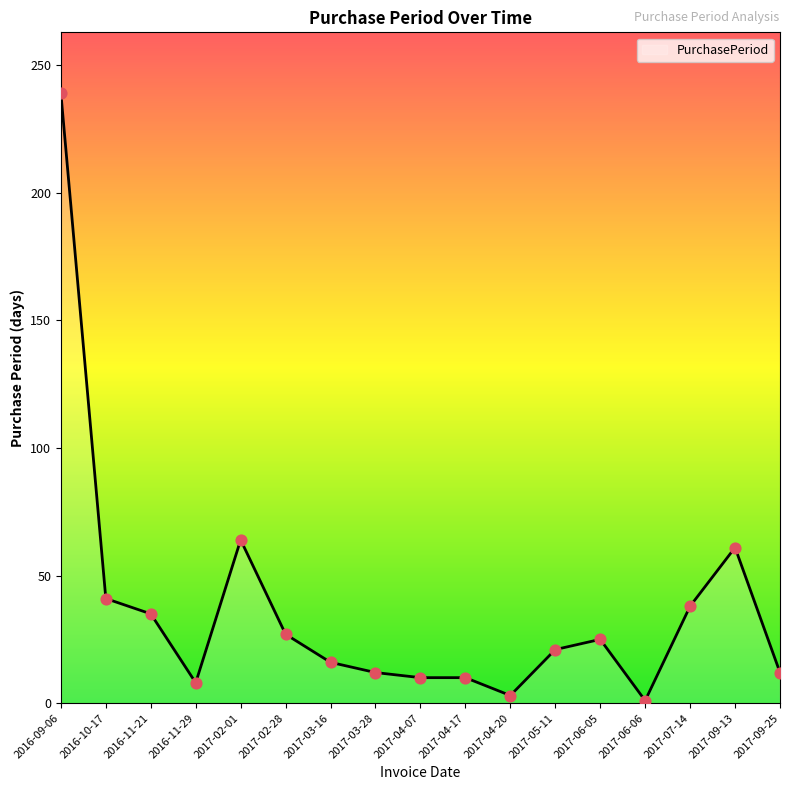

Approximately how many times larger is the value at 2016-09-06 compared to 2017-06-05?

9.6